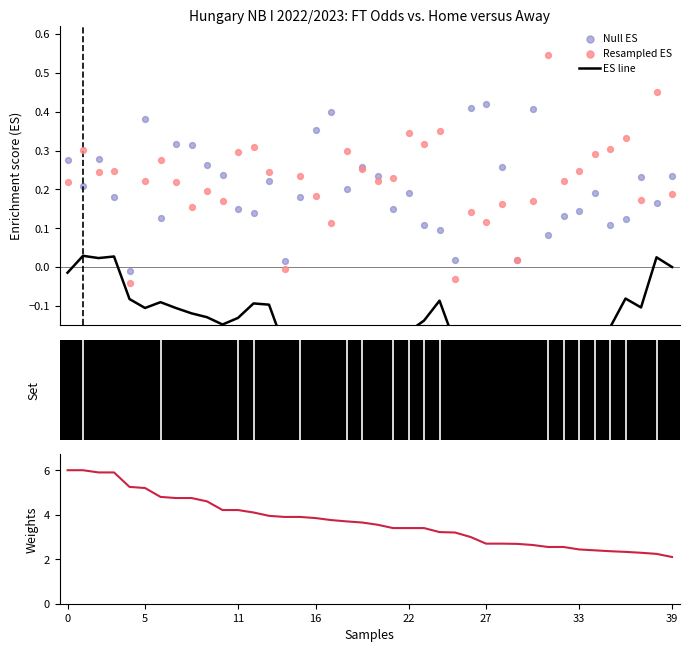

What is the total value across all series at 16?

6.4